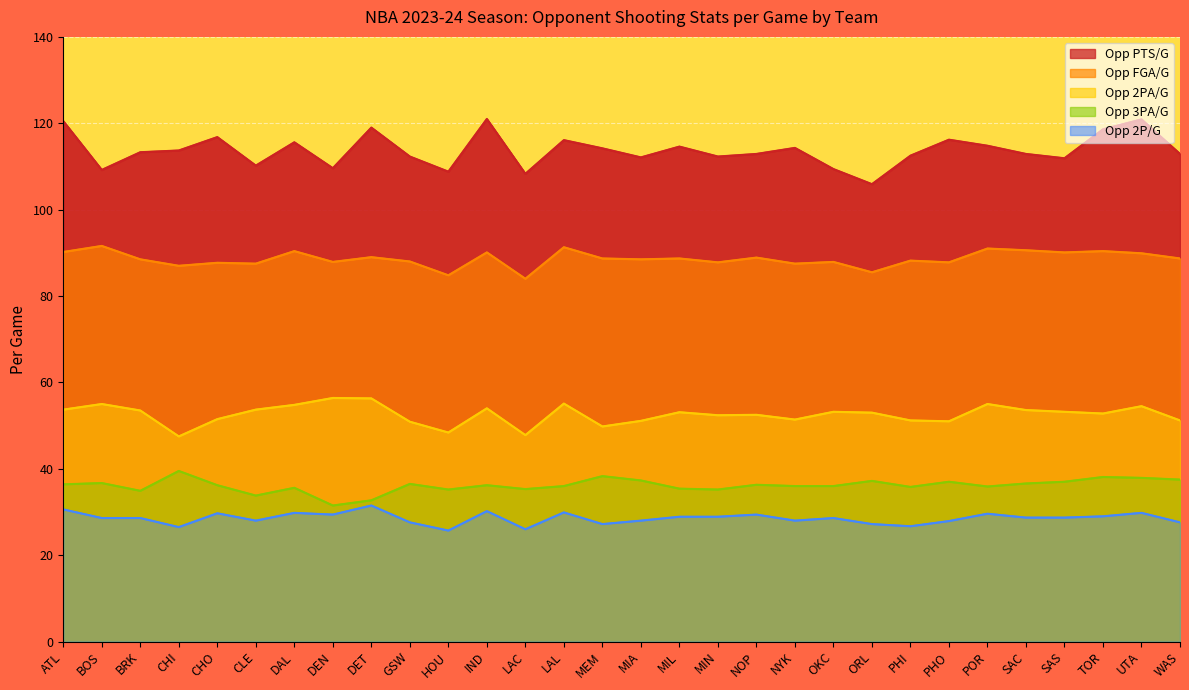

Where is the first local maximum for opp_fga_per_game?

BOS